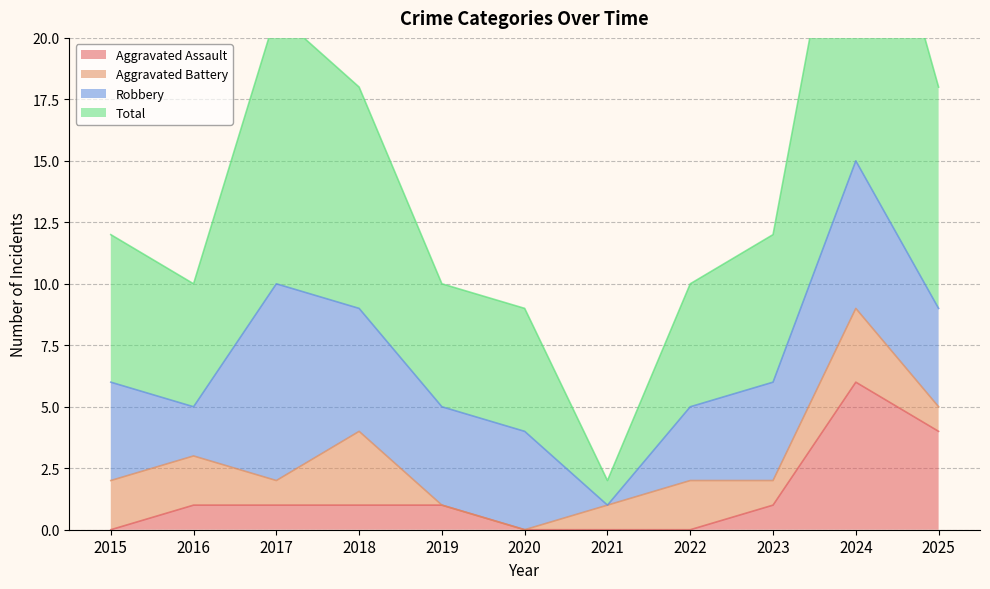

At which category is the sum across all series the highest?

2024